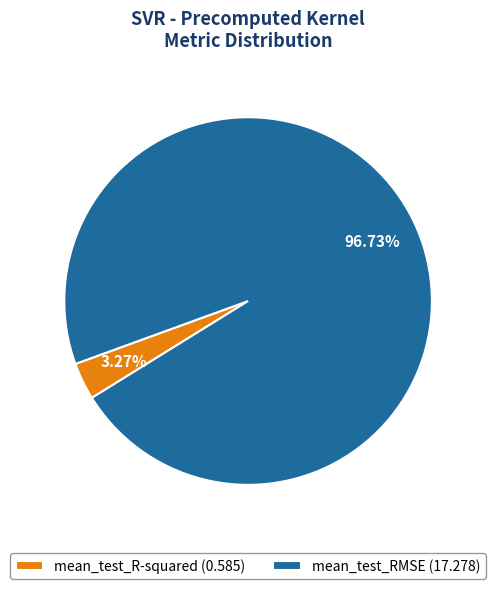

What is the total percentage of mean_test_RMSE and mean_test_R-squared?

100.0%